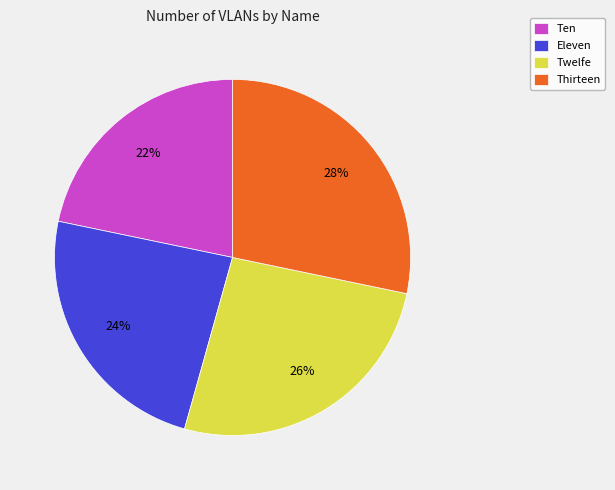

Between Ten and Eleven, which is larger?

Eleven